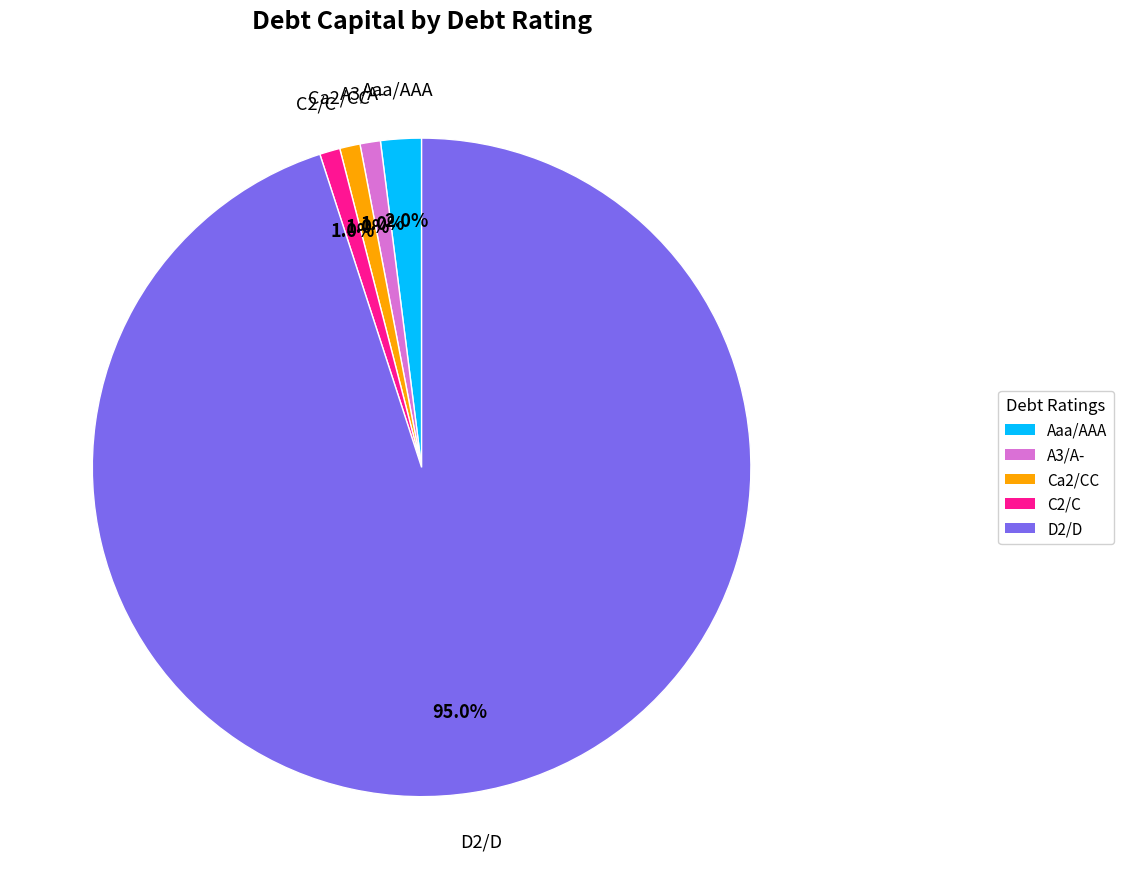

What portion of the pie excludes A3/A-?

99.0%